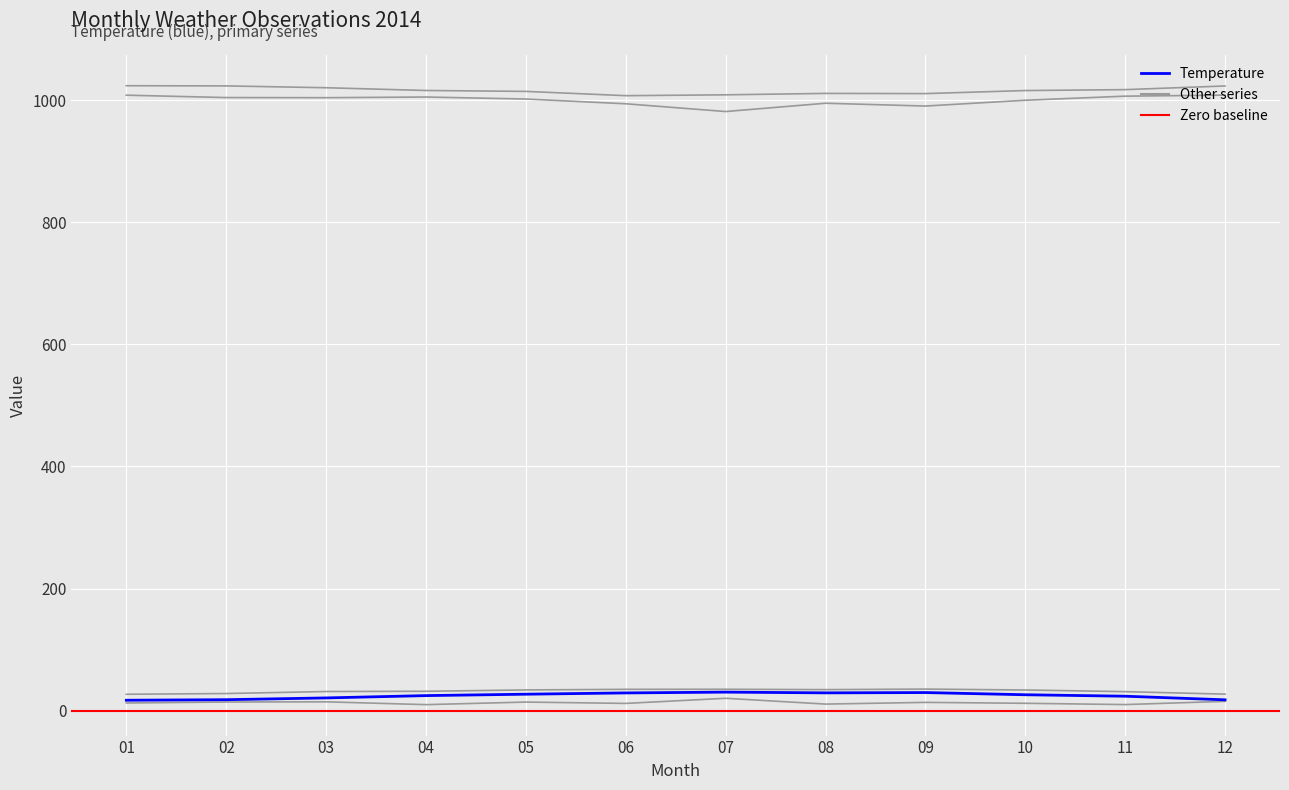

How many lines are shown in the chart?

5